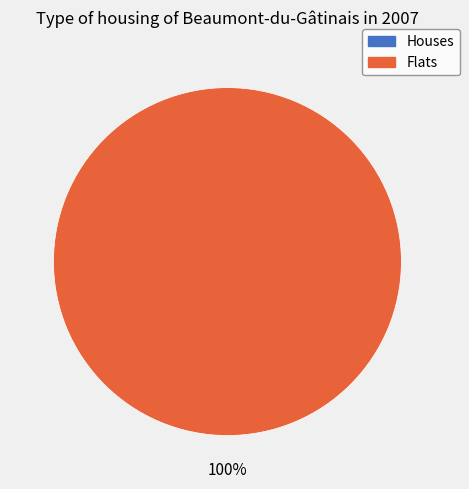

Count the number of slices in the pie.

2